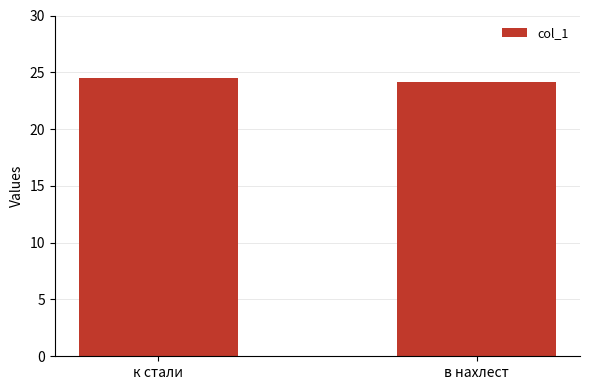

What is the difference between the maximum and minimum values?

0.4